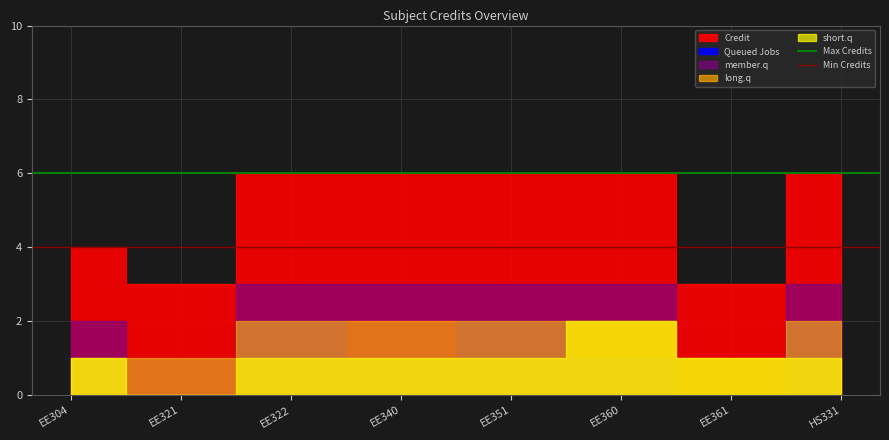

Which series has the largest total across all categories?

Max Credits